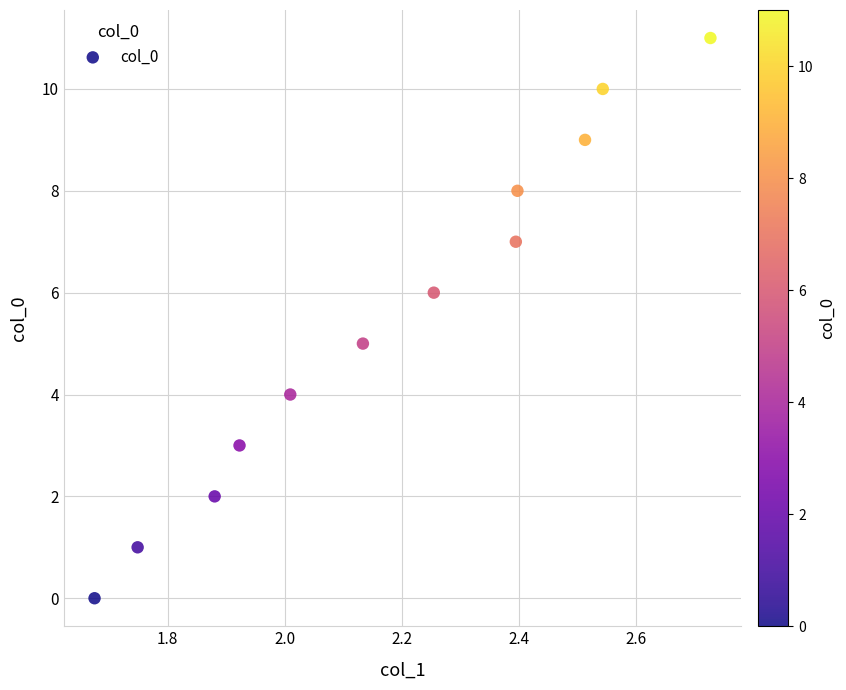

What is the range of Y values (max minus min)?

11